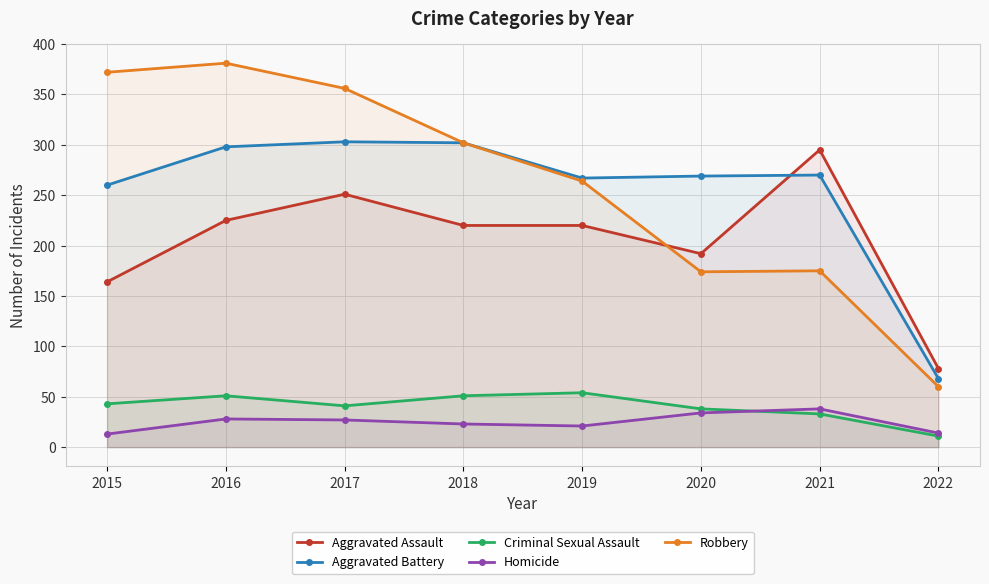

What is the difference between the Homicide values at 2021 and 2016?

10